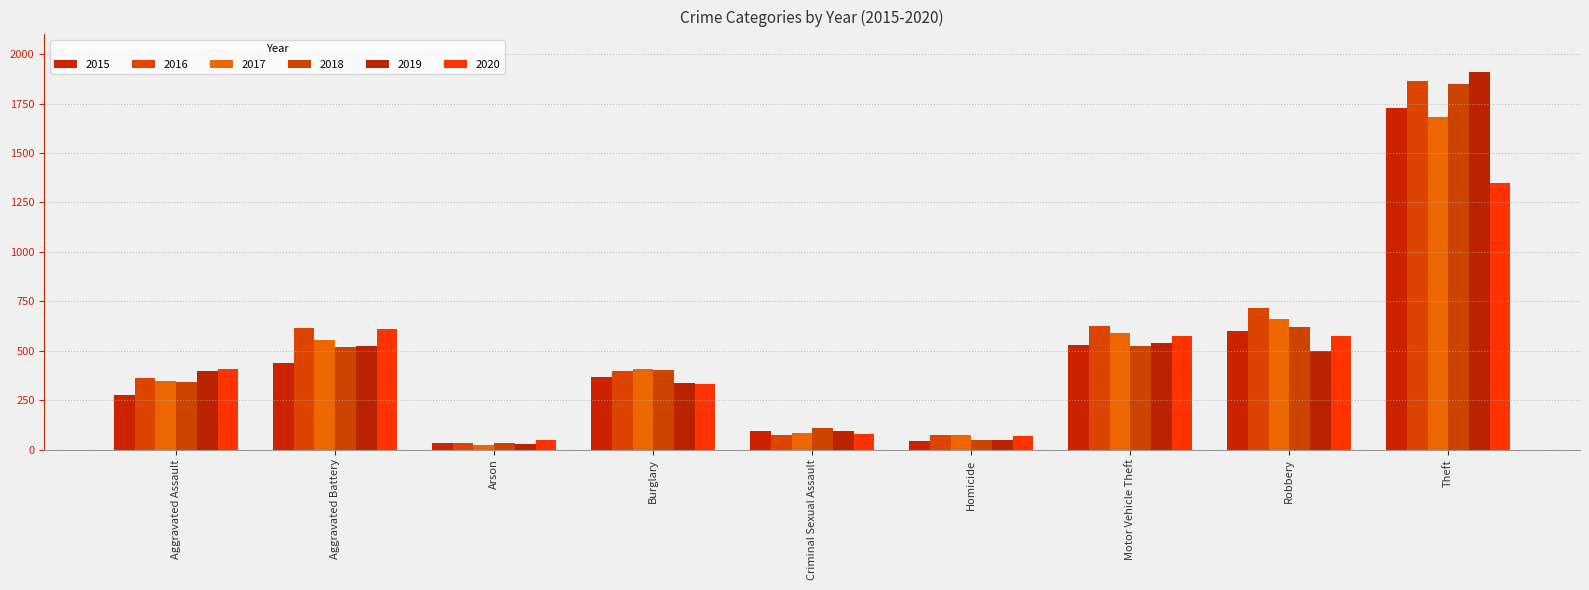

At which label is 2015 closest to 878?

Robbery